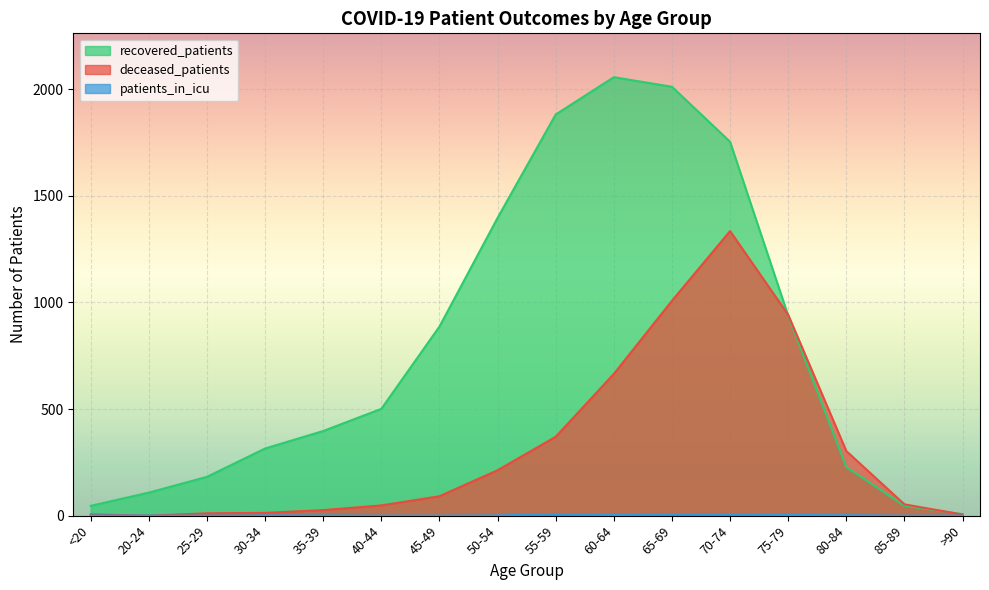

What is the sum of the patients_in_icu values at 80-84 and 65-69?

9